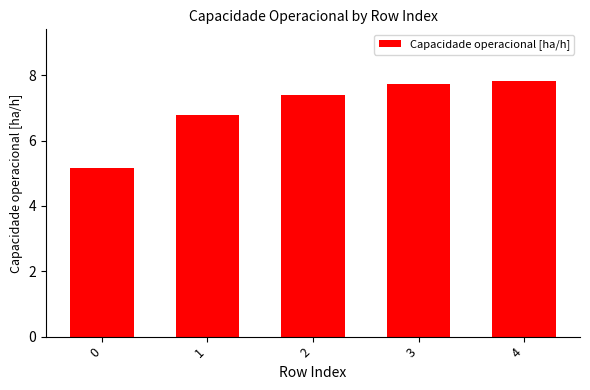

Between 1 and 4, which is larger?

4